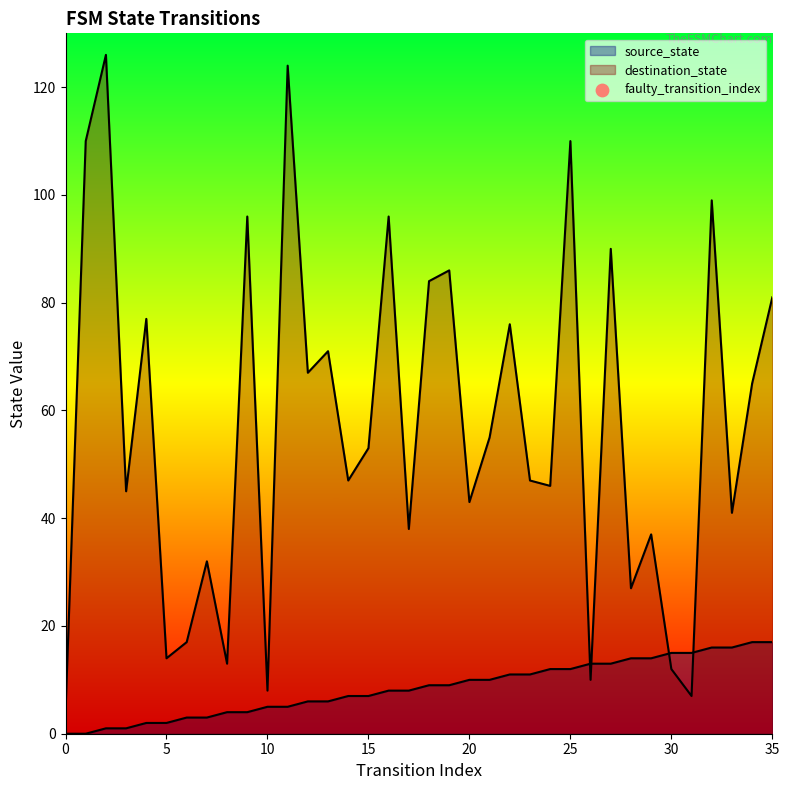

Which series contains the lowest Y value?

source_state